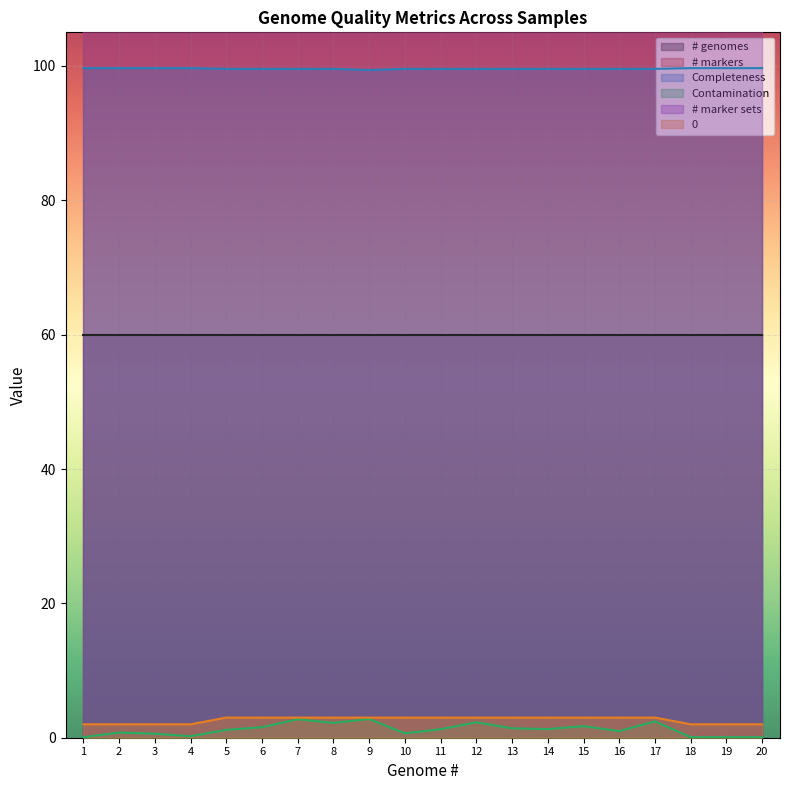

What is the difference between the Contamination values at 3 and 19?

0.5